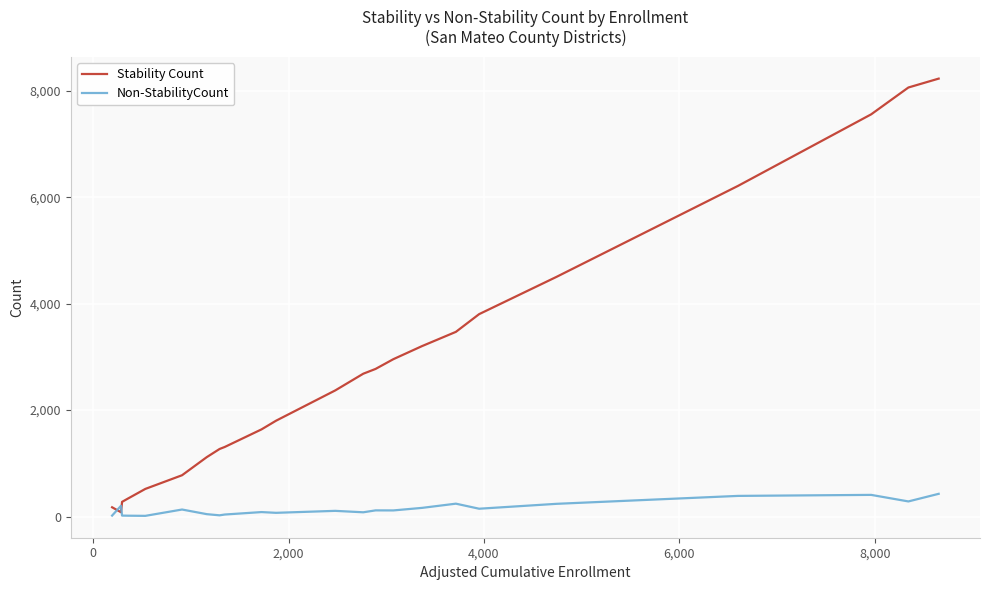

List the series in order of their peak value, highest first.

Stability Count, Non-StabilityCount